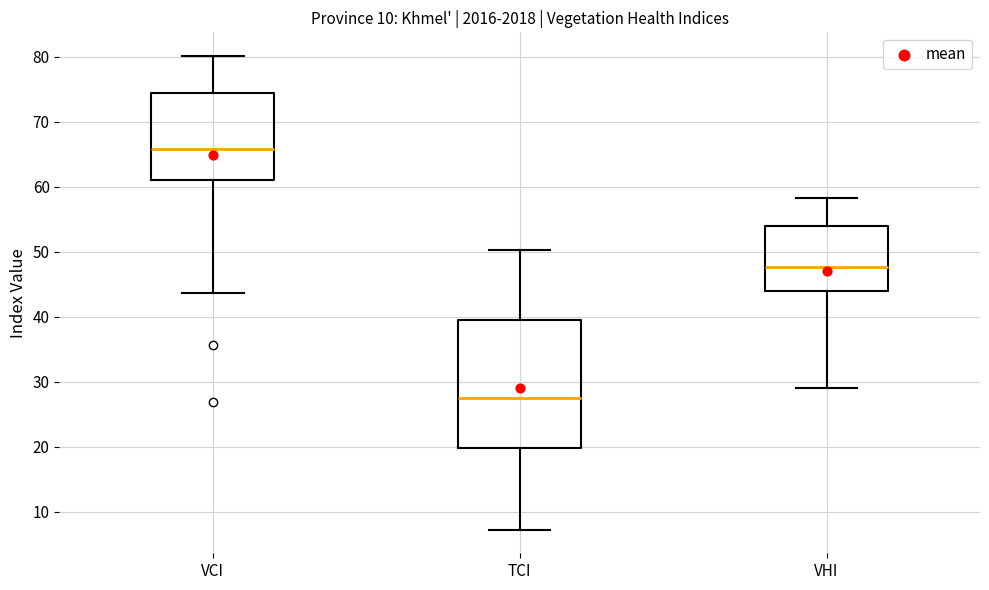

Which box's median line is the highest?

VCI